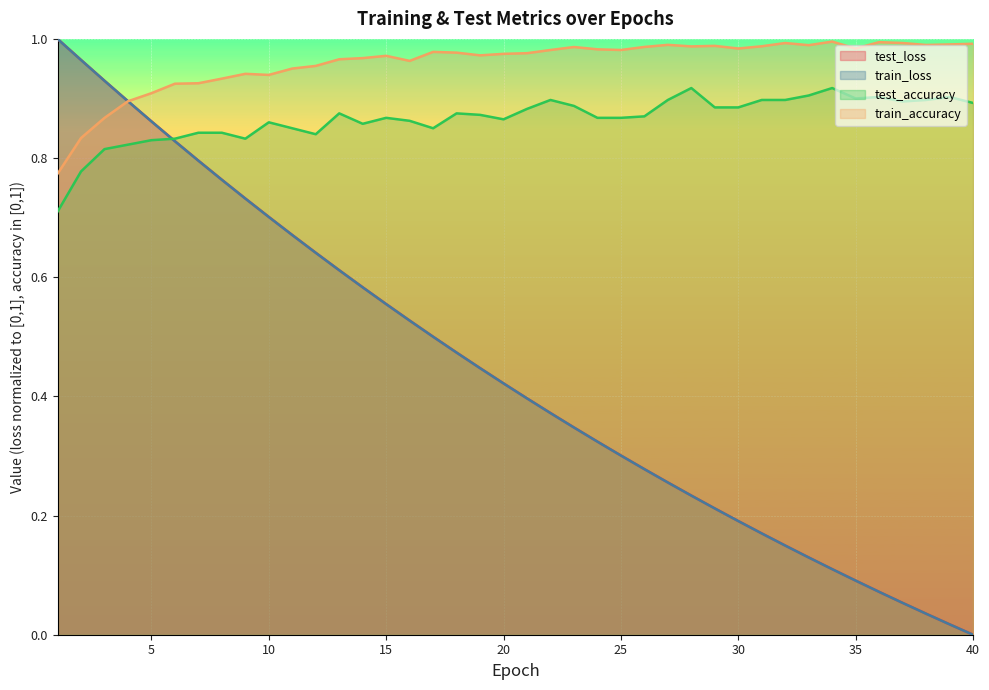

Reading left to right, what are all the values shown in this chart?

test_loss: 1=1.0	2=1.0	3=0.9	4=0.9	5=0.9	6=0.8	7=0.8	8=0.8	9=0.7	10=0.7	11=0.7	12=0.6	13=0.6	14=0.6	15=0.6	16=0.5	17=0.5	18=0.5	19=0.4	20=0.4	21=0.4	22=0.4	23=0.3	24=0.3	25=0.3	26=0.3	27=0.3	28=0.2	29=0.2	30=0.2	31=0.2	32=0.1	33=0.1	34=0.1	35=0.1	36=0.1	37=0.1	38=0.0	39=0.0	40=0.0
train_loss: 1=1.0	2=1.0	3=0.9	4=0.9	5=0.9	6=0.8	7=0.8	8=0.8	9=0.7	10=0.7	11=0.7	12=0.6	13=0.6	14=0.6	15=0.6	16=0.5	17=0.5	18=0.5	19=0.4	20=0.4	21=0.4	22=0.4	23=0.3	24=0.3	25=0.3	26=0.3	27=0.3	28=0.2	29=0.2	30=0.2	31=0.2	32=0.1	33=0.1	34=0.1	35=0.1	36=0.1	37=0.1	38=0.0	39=0.0	40=0.0
test_accuracy: 1=0.7	2=0.8	3=0.8	4=0.8	5=0.8	6=0.8	7=0.8	8=0.8	9=0.8	10=0.9	11=0.9	12=0.8	13=0.9	14=0.9	15=0.9	16=0.9	17=0.8	18=0.9	19=0.9	20=0.9	21=0.9	22=0.9	23=0.9	24=0.9	25=0.9	26=0.9	27=0.9	28=0.9	29=0.9	30=0.9	31=0.9	32=0.9	33=0.9	34=0.9	35=0.9	36=0.9	37=0.9	38=0.9	39=0.9	40=0.9
train_accuracy: 1=0.8	2=0.8	3=0.9	4=0.9	5=0.9	6=0.9	7=0.9	8=0.9	9=0.9	10=0.9	11=1.0	12=1.0	13=1.0	14=1.0	15=1.0	16=1.0	17=1.0	18=1.0	19=1.0	20=1.0	21=1.0	22=1.0	23=1.0	24=1.0	25=1.0	26=1.0	27=1.0	28=1.0	29=1.0	30=1.0	31=1.0	32=1.0	33=1.0	34=1.0	35=1.0	36=1.0	37=1.0	38=1.0	39=1.0	40=1.0